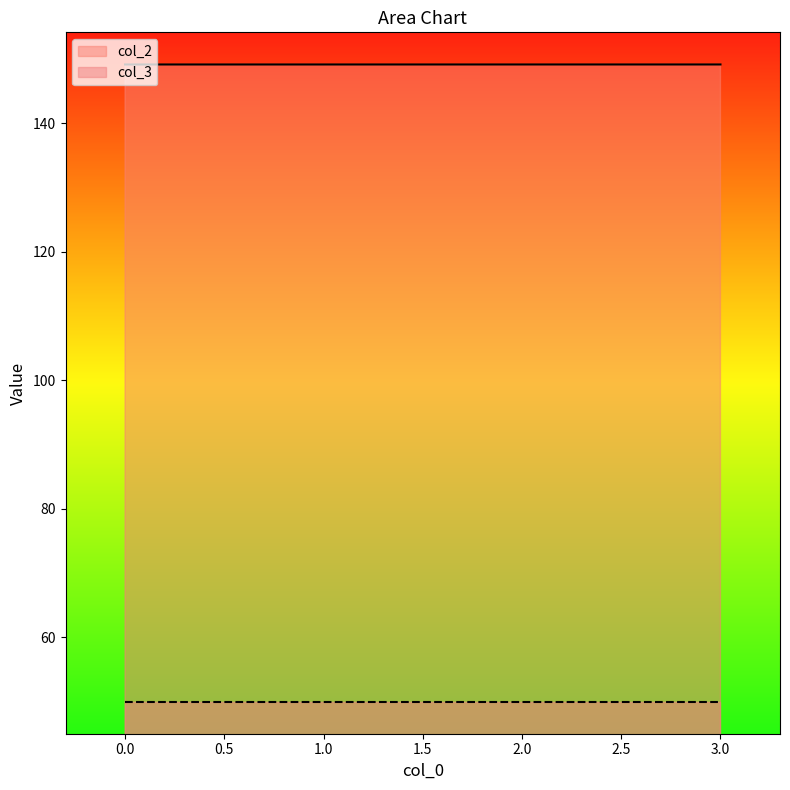

Is it true that the value at 0 is 149.2?

True